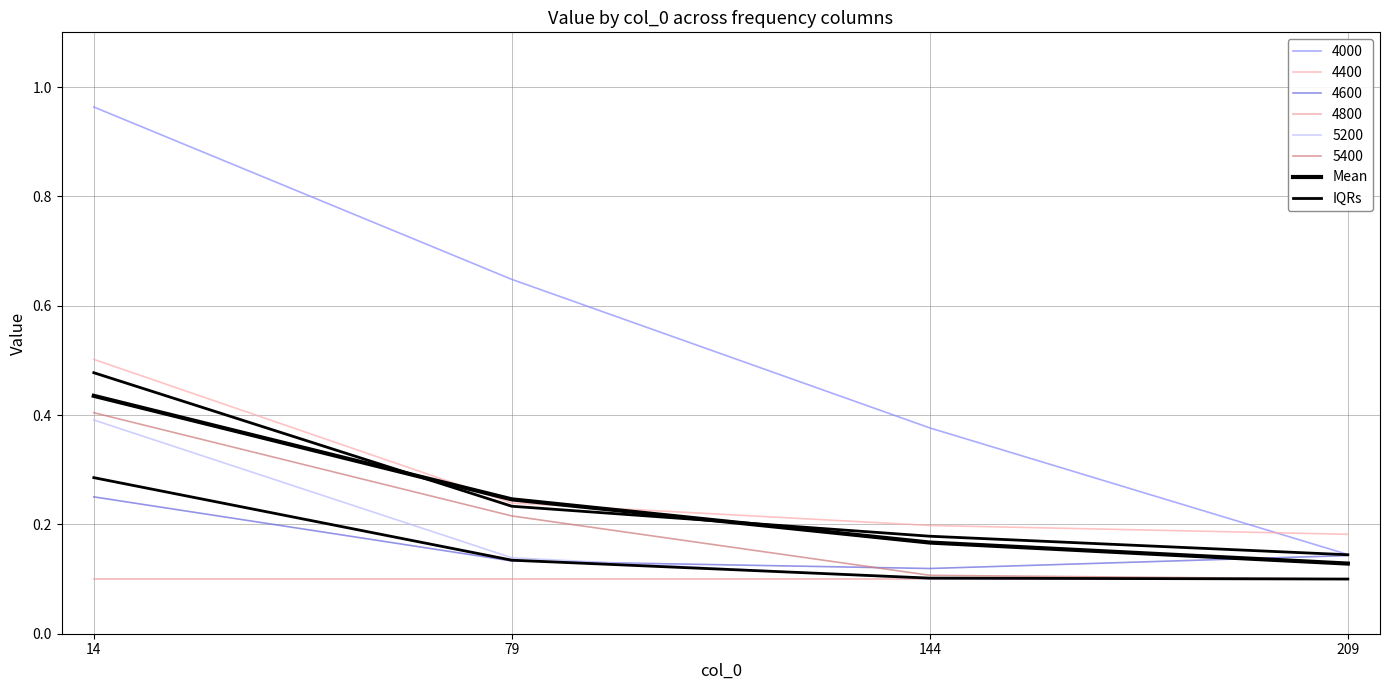

Reading right to left, extract all data points from this chart.

Mean: 209=0.1	144=0.2	79=0.2	14=0.4
IQRs: 209=0.1	144=0.1	79=0.1	14=0.3